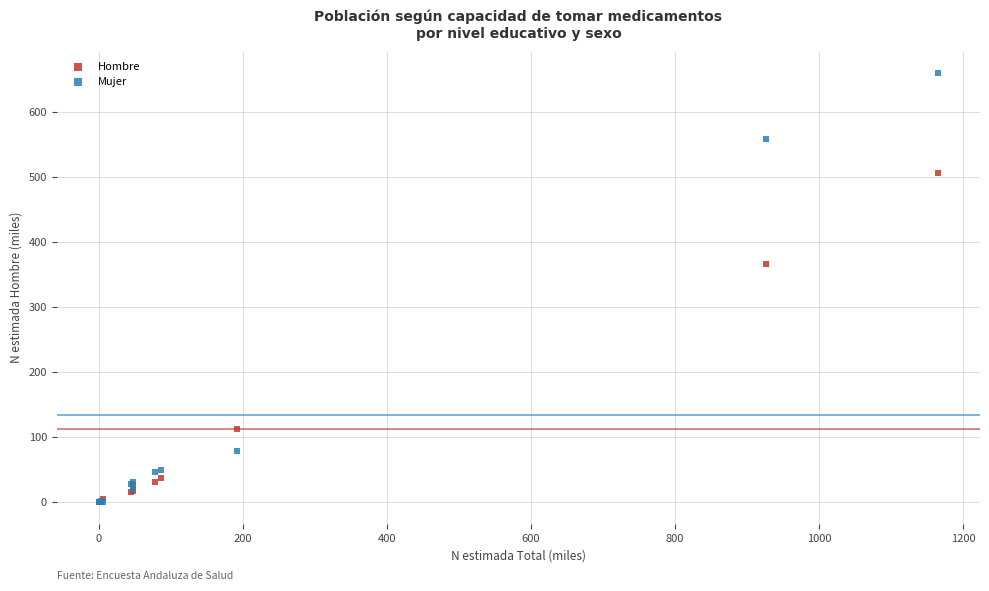

Which series has the widest spread of Y values?

Mujer